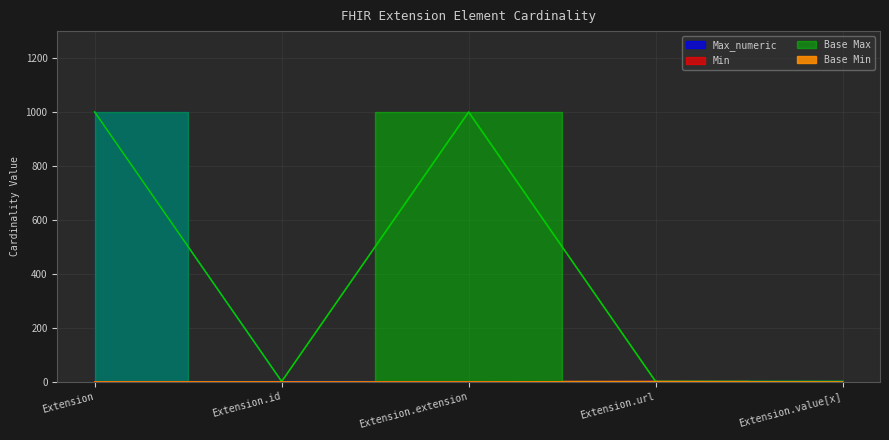

Reading left to right, what are all the values shown in this chart?

Min: Extension=0	Extension.id=0	Extension.extension=0	Extension.url=1	Extension.value[x]=0
Max_numeric: Extension=999	Extension.id=1	Extension.extension=0	Extension.url=1	Extension.value[x]=1
Base Min: Extension=0	Extension.id=0	Extension.extension=0	Extension.url=1	Extension.value[x]=0
Base Max_numeric: Extension=999	Extension.id=1	Extension.extension=999	Extension.url=1	Extension.value[x]=1